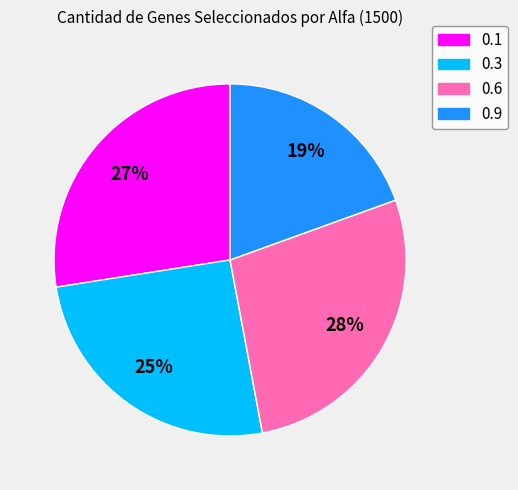

To the nearest percent, what percentage of the pie is 0.1?

27%